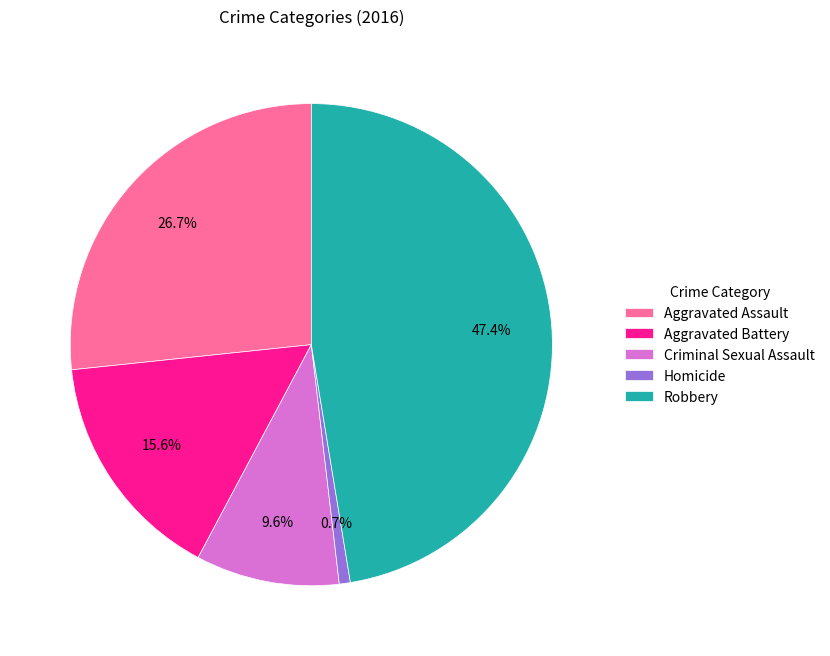

What percentage is NOT represented by Homicide?

99.3%